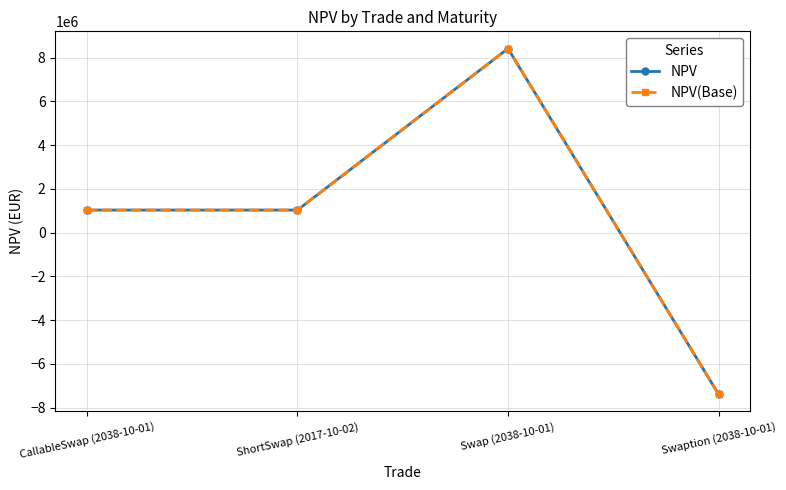

Is it true that NPV equals 11407410.0 at Swap (2038-10-01)?

False